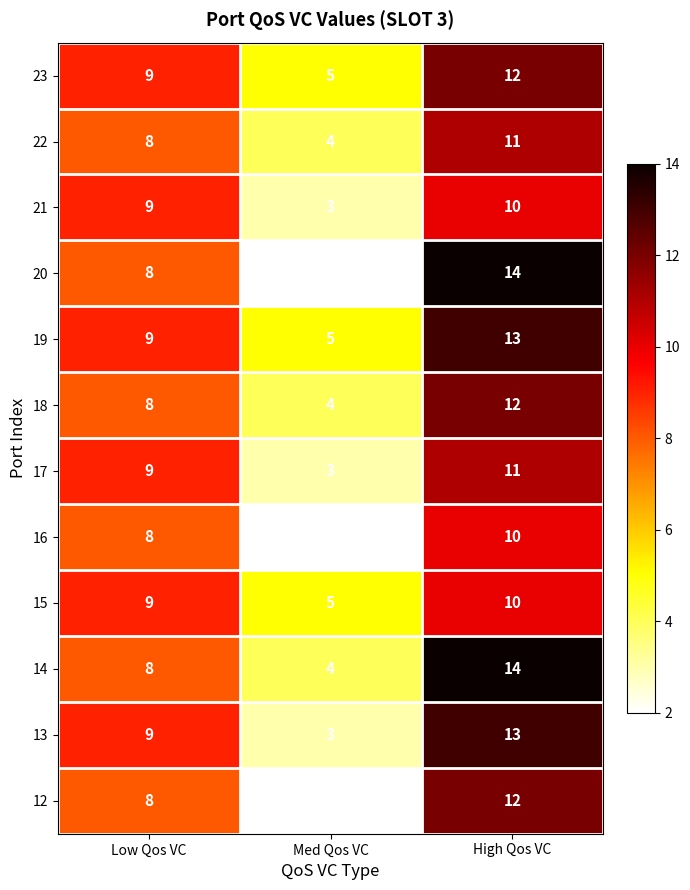

What is the difference between the highest and lowest values at Low Qos VC?

1